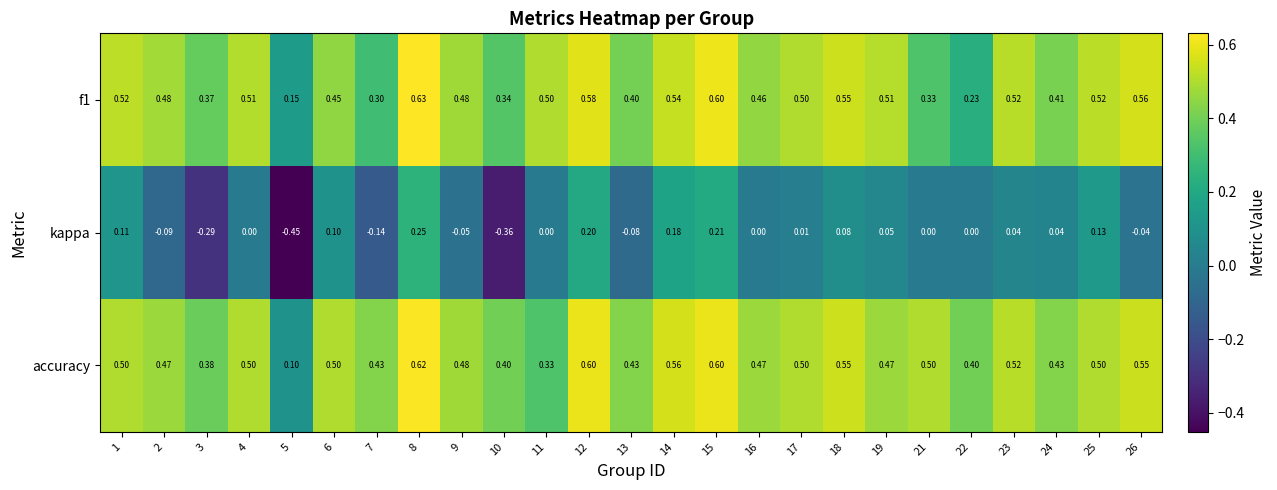

Which series changed the most between 1 and 23?

kappa